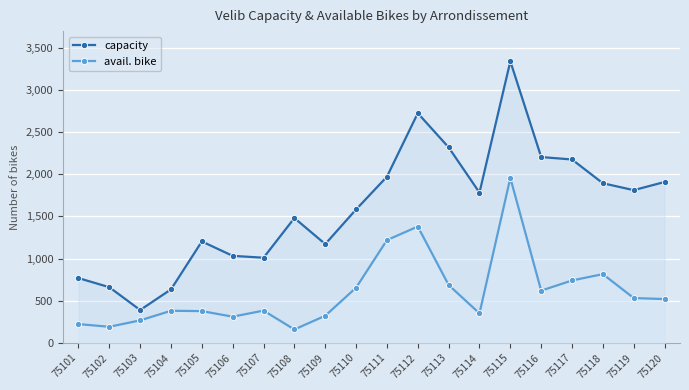

True or false: capacity and avail. bike intersect in this chart.

False